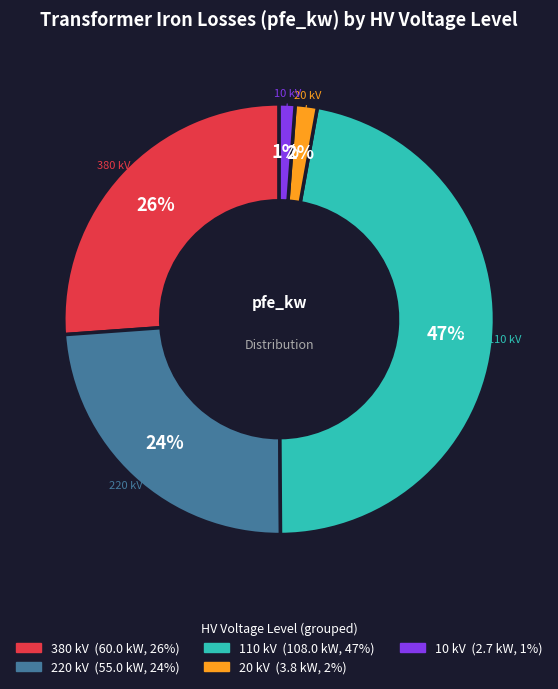

Does any single category account for the majority?

No